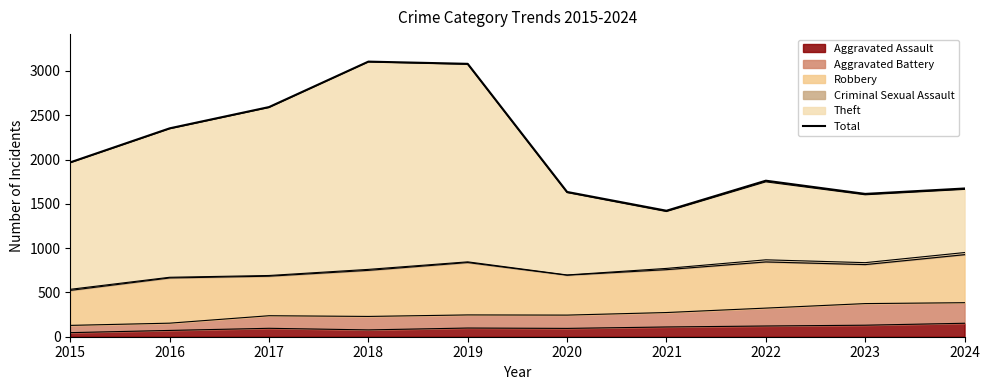

List the labels in order of value, largest first.

2018, 2019, 2017, 2016, 2015, 2022, 2024, 2020, 2023, 2021